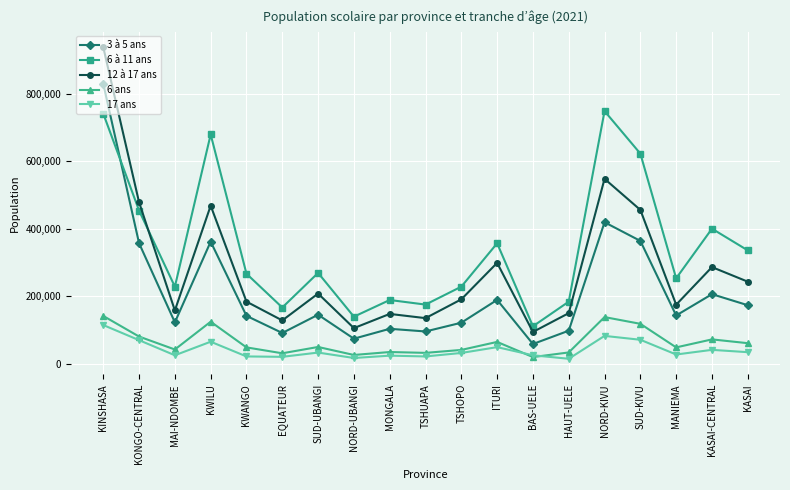

How many lines are shown in the chart?

5